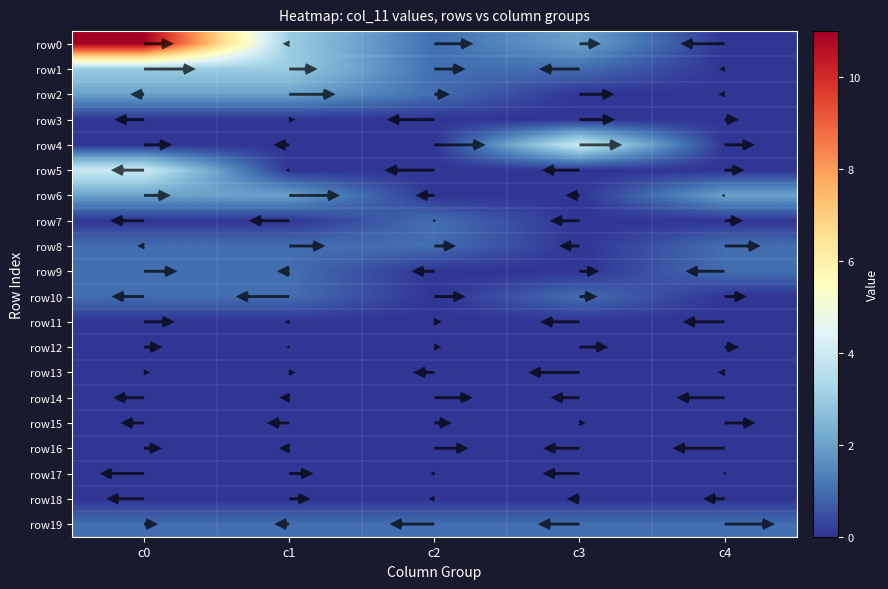

Is it true that row10 equals 1 at c0?

False